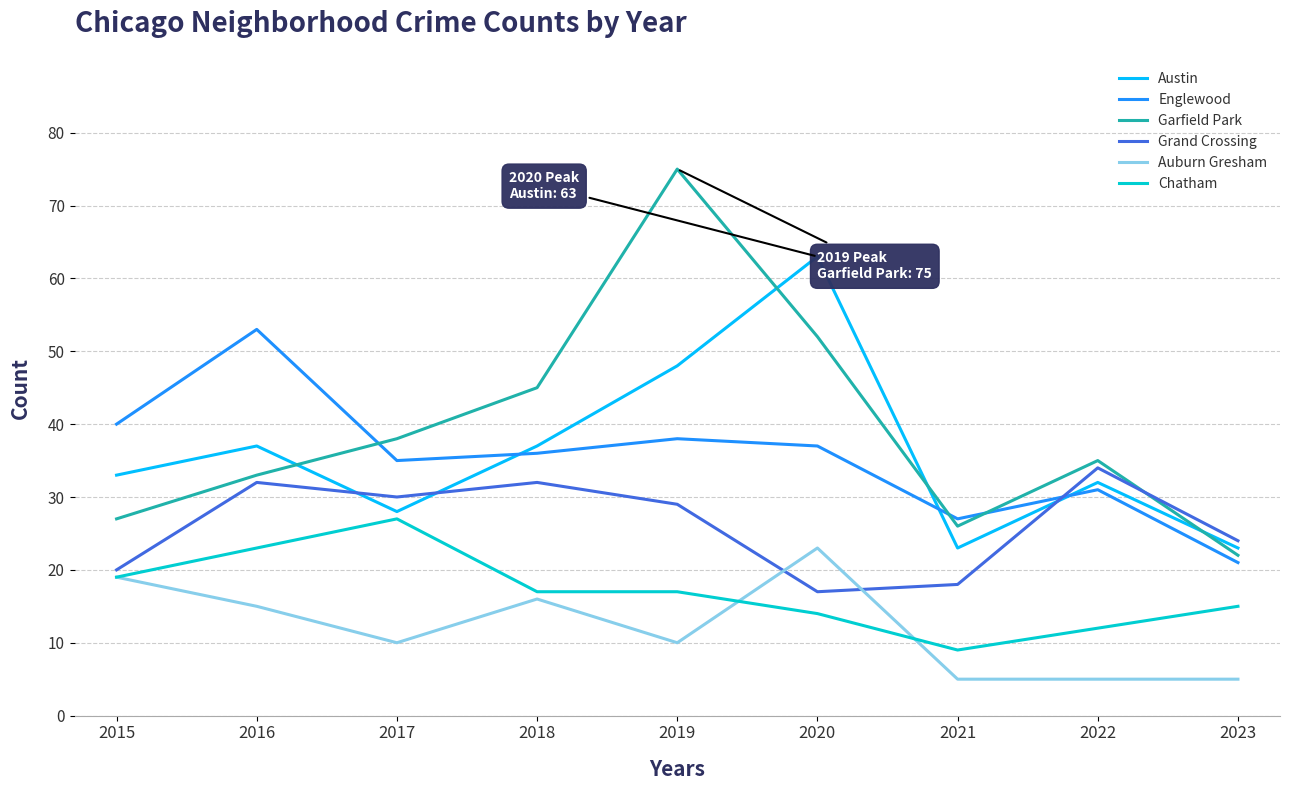

Reading left to right, what are all the values shown in this chart?

Austin: 2015=33	2016=37	2017=28	2018=37	2019=48	2020=63	2021=23	2022=32	2023=23
Englewood: 2015=40	2016=53	2017=35	2018=36	2019=38	2020=37	2021=27	2022=31	2023=21
Garfield Park: 2015=27	2016=33	2017=38	2018=45	2019=75	2020=52	2021=26	2022=35	2023=22
Grand Crossing: 2015=20	2016=32	2017=30	2018=32	2019=29	2020=17	2021=18	2022=34	2023=24
Auburn Gresham: 2015=19	2016=15	2017=10	2018=16	2019=10	2020=23	2021=5	2022=5	2023=5
Chatham: 2015=19	2016=23	2017=27	2018=17	2019=17	2020=14	2021=9	2022=12	2023=15